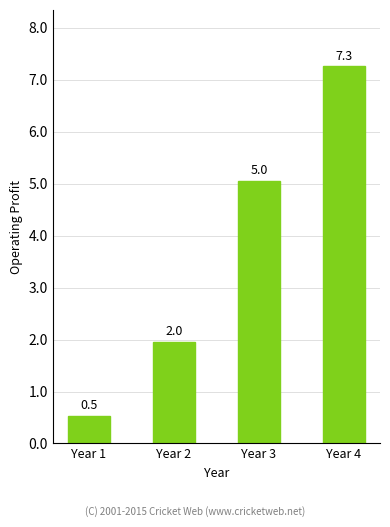

Is it true that the value at Year 1 is 197249737?

False